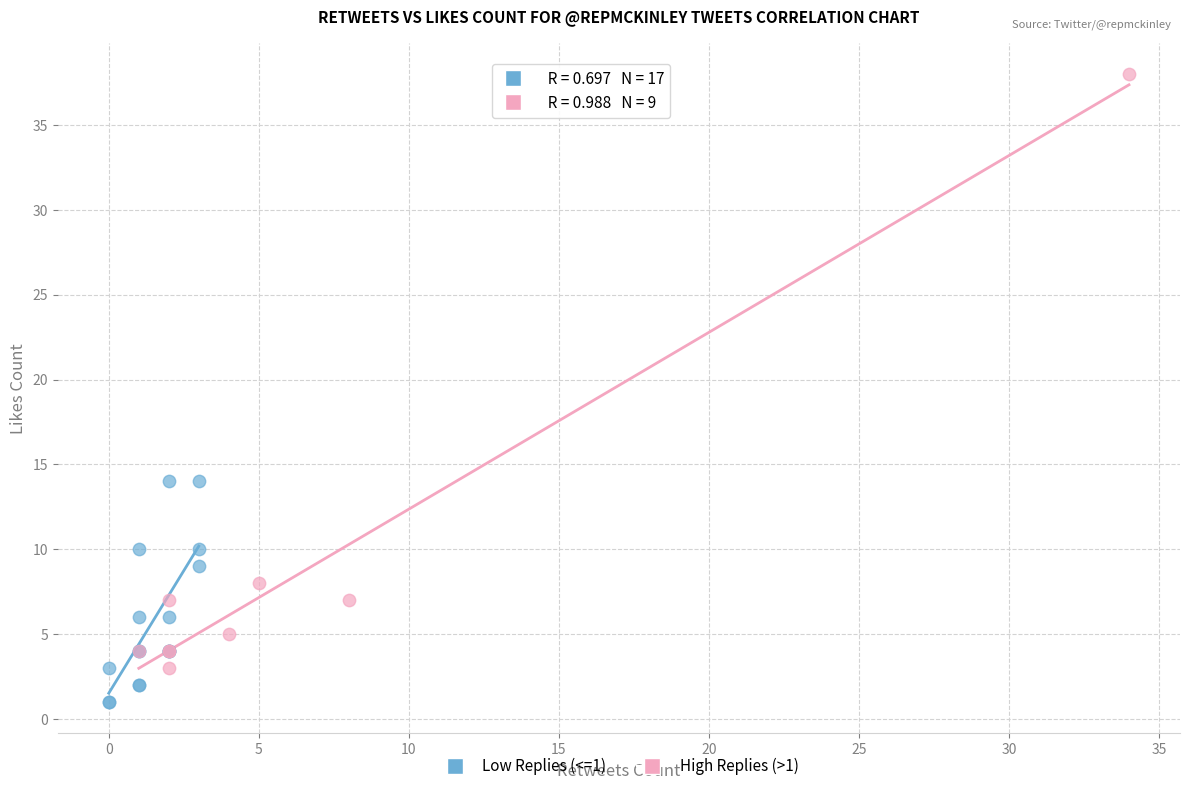

What are all the series names shown in the legend?

Low Replies (<=1), High Replies (>1)